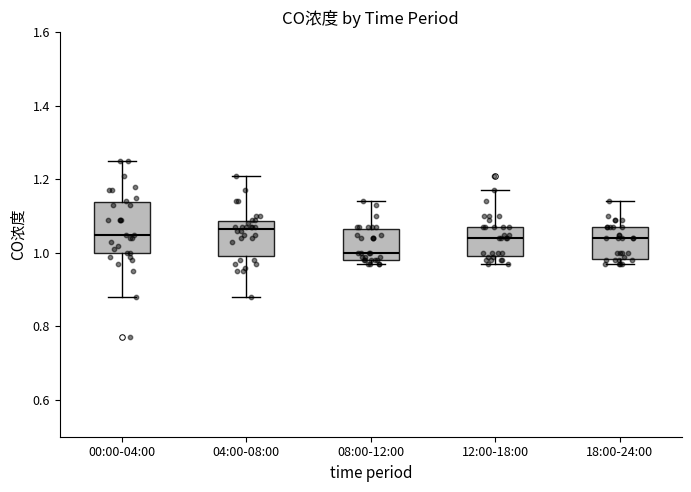

Where is the lower edge of the box for 08:00-12:00 on the y-axis? The values are not printed on the chart, so give them approximately, as read against the axis.

0.98